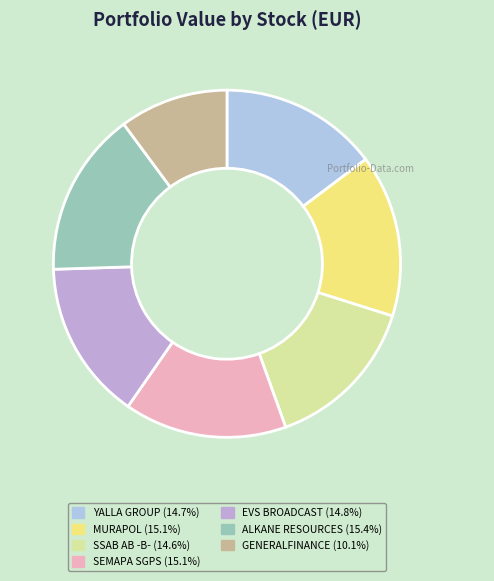

How many segments does this pie chart have?

7